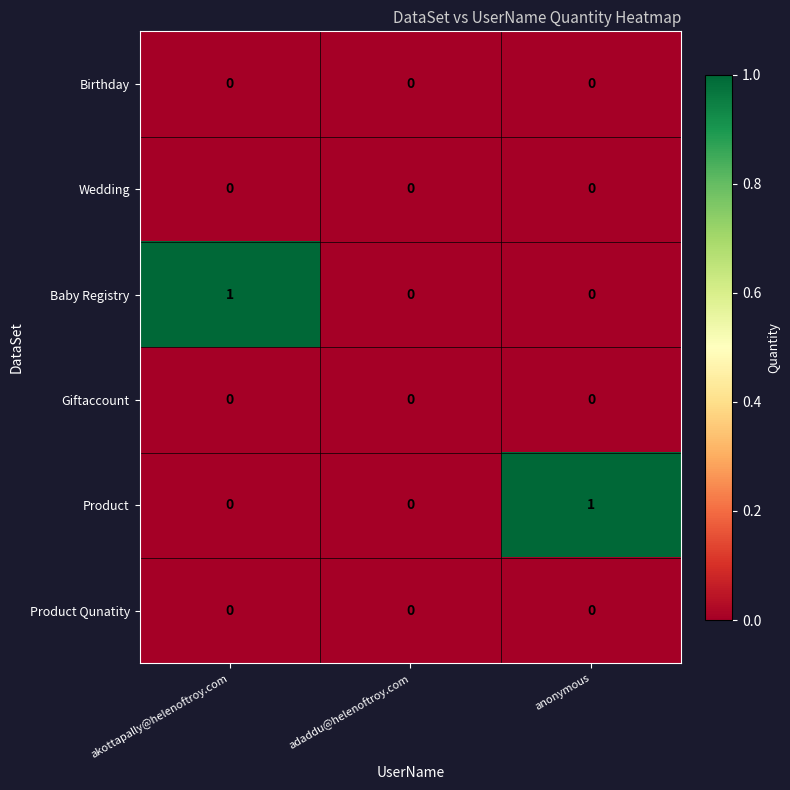

Which category has the highest value in the Product series?

anonymous